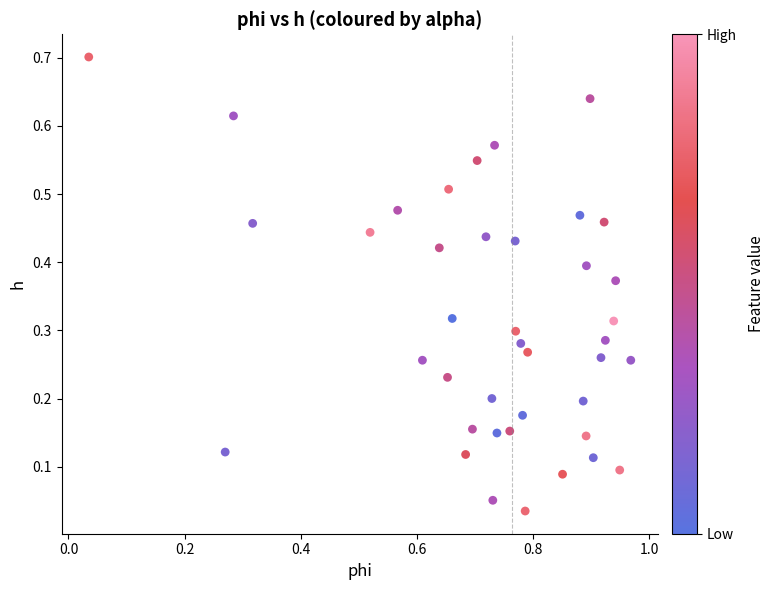

What is the range of Y values (max minus min)?

0.7